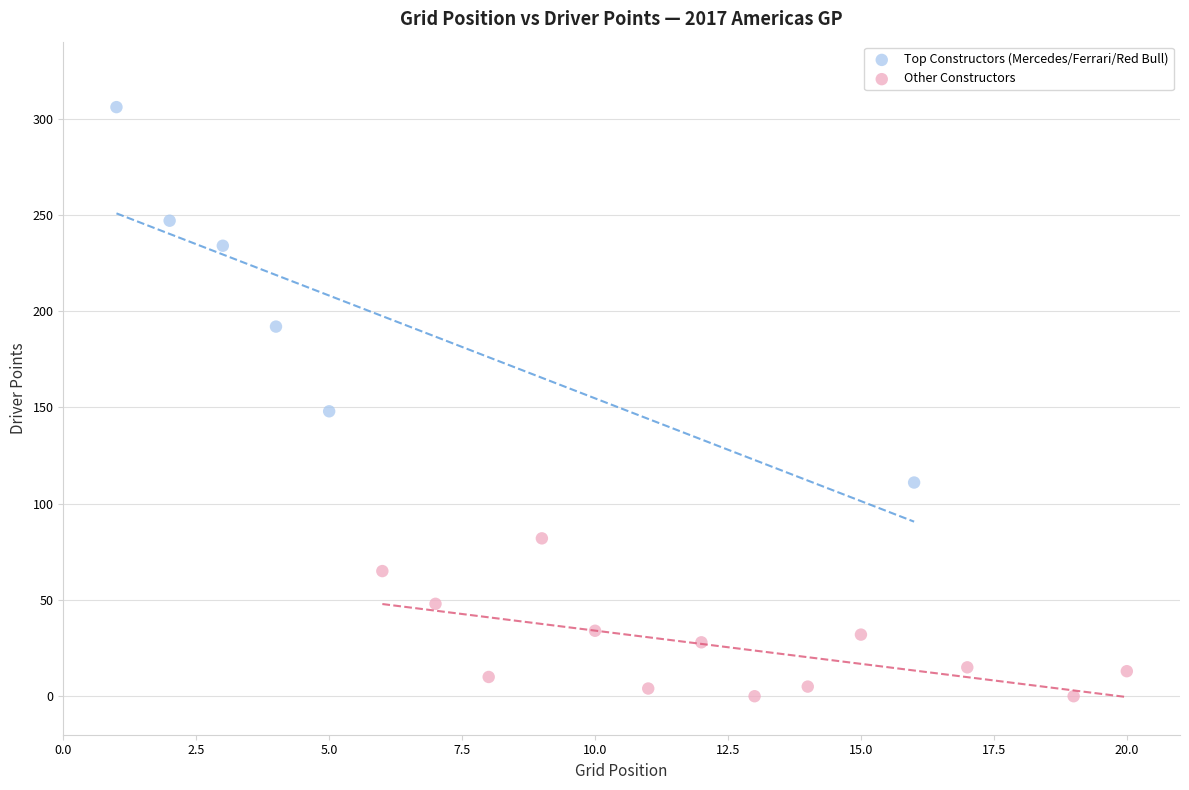

Which series reaches the maximum Y coordinate?

Top Constructors (Mercedes/Ferrari/Red Bull)